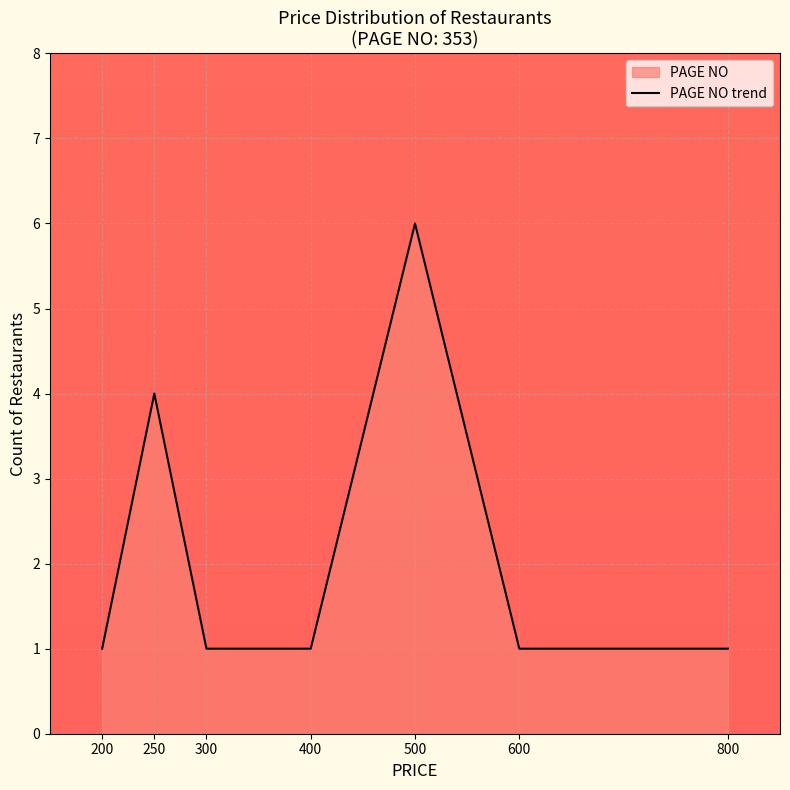

What is the approximate value at 400?

1